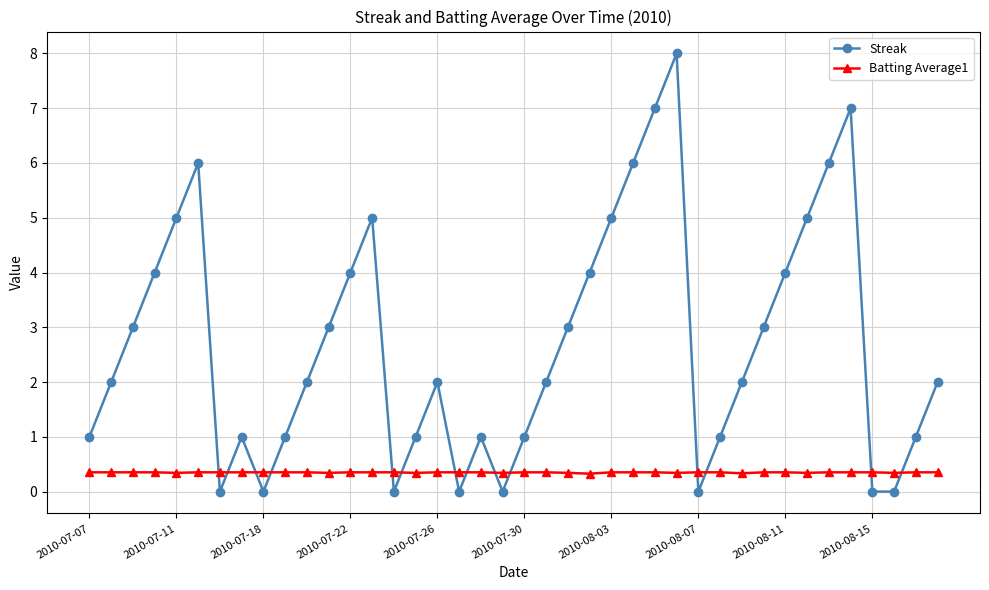

After their last crossing, which series has the higher values: Batting Average1 or Streak?

Streak